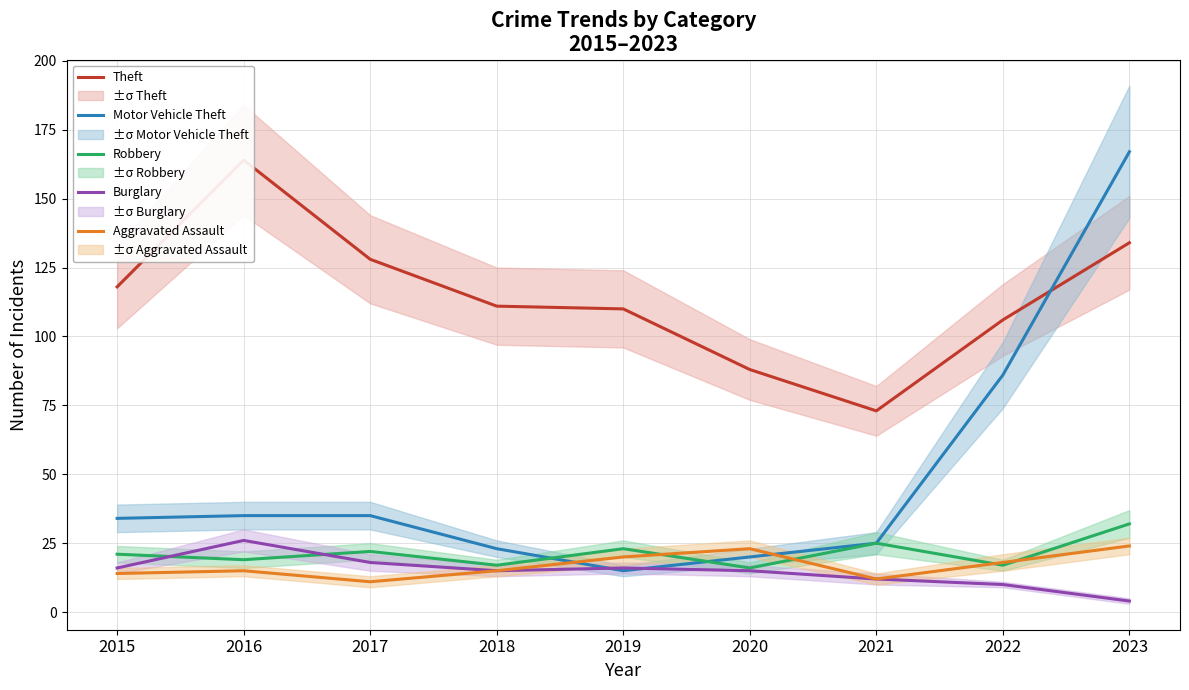

Rank the series at 2021 from lowest to highest value.

Burglary, Aggravated Assault, Motor Vehicle Theft, Robbery, Theft